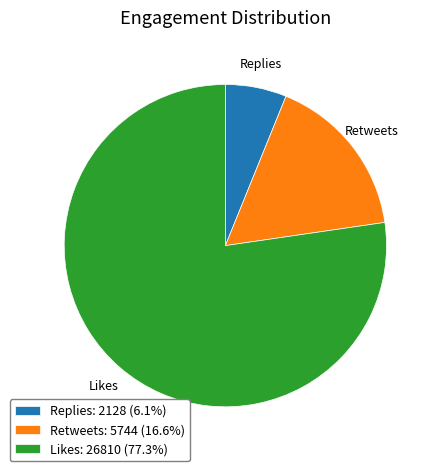

Do Likes: 26810 (77.3%) and Replies: 2128 (6.1%) together represent more than half of the pie?

Yes